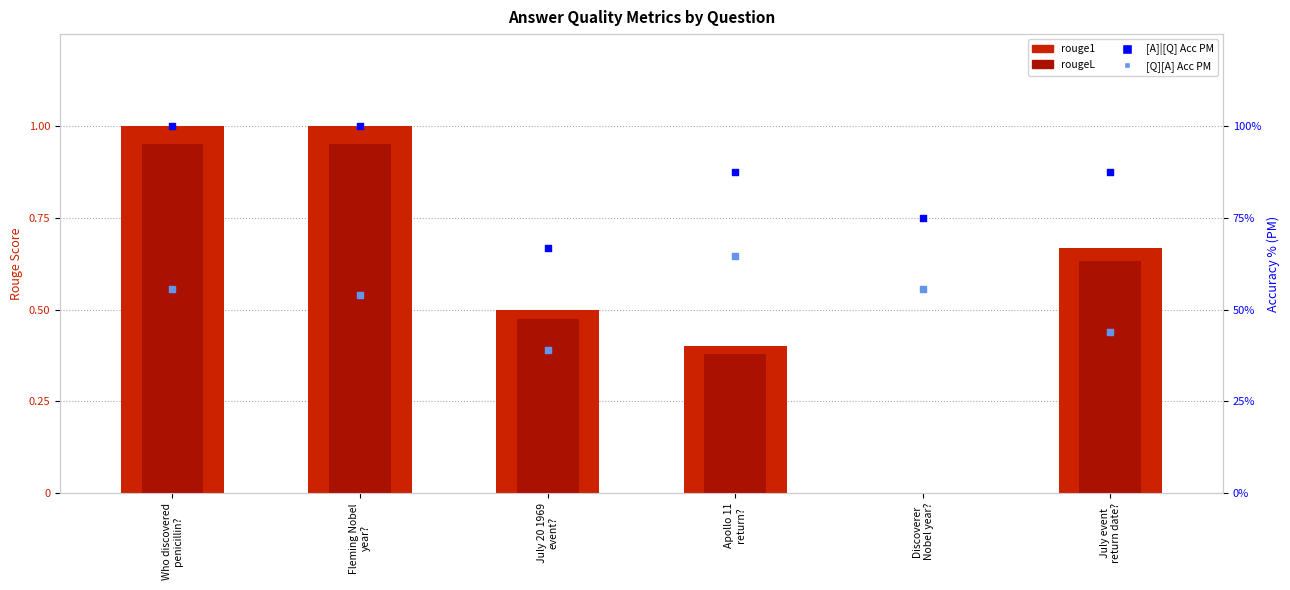

Which series contains the highest Y value?

[A]|[Q] Acc PM